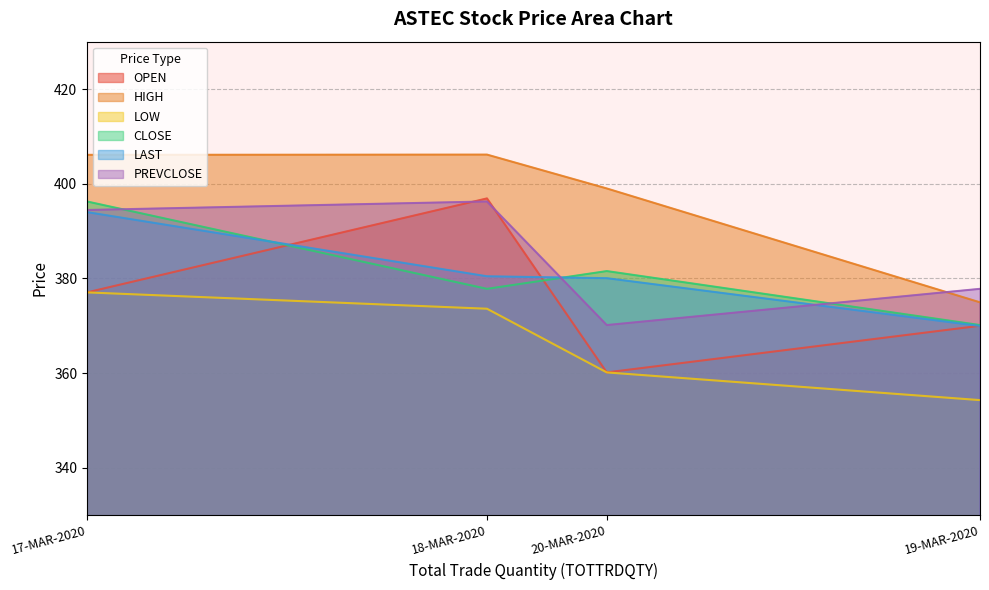

List the labels in order of PREVCLOSE value, largest first.

18-MAR-2020, 17-MAR-2020, 19-MAR-2020, 20-MAR-2020